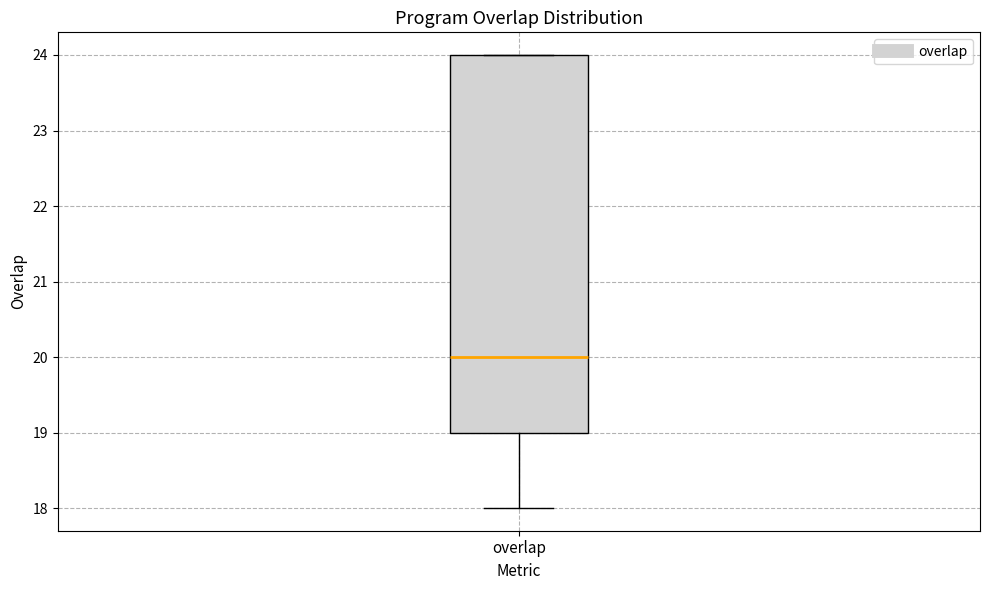

Where is the upper edge of the box for overlap on the y-axis? The values are not printed on the chart, so give them approximately, as read against the axis.

24